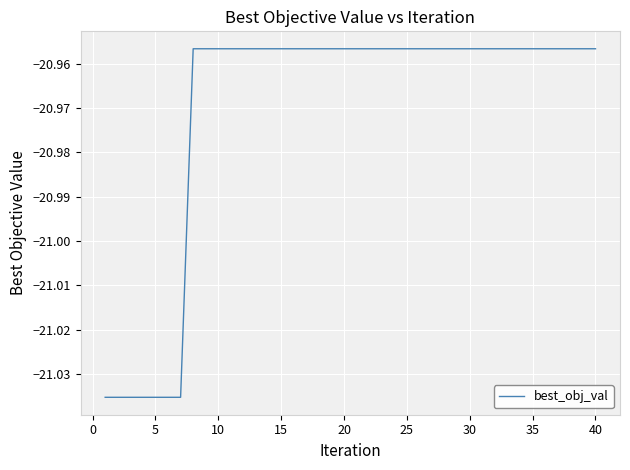

How many categories are shown in the chart?

40